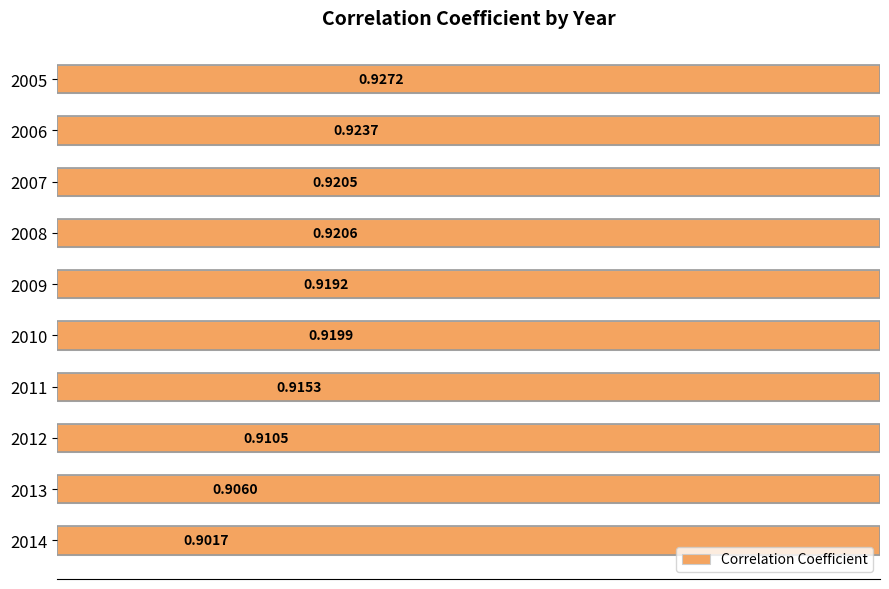

Where is the data nearest to the value 0?

2014